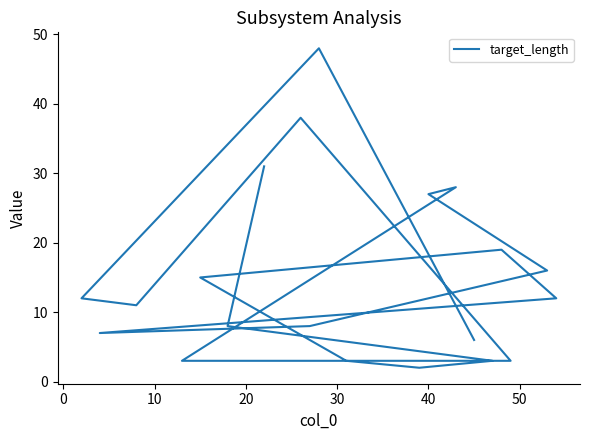

Reading left to right, list all the values displayed in this chart.

31	8	3	2	3	15	19	12	7	8	16	27	28	3	3	38	11	12	48	6